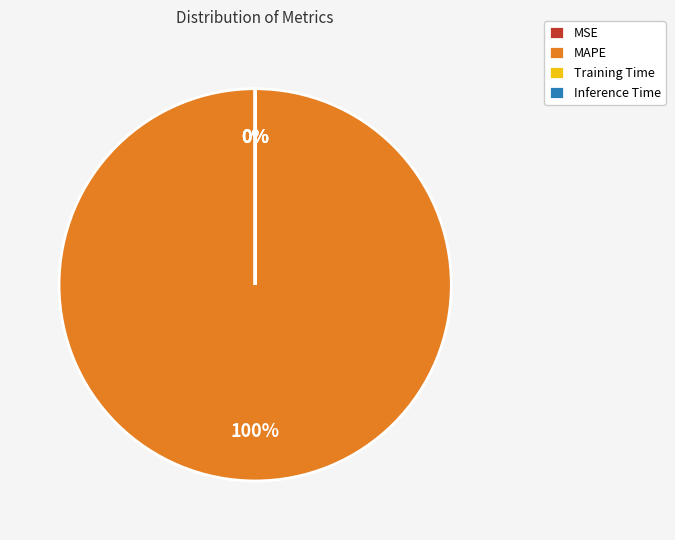

Between MAPE and Training Time, which is larger?

MAPE